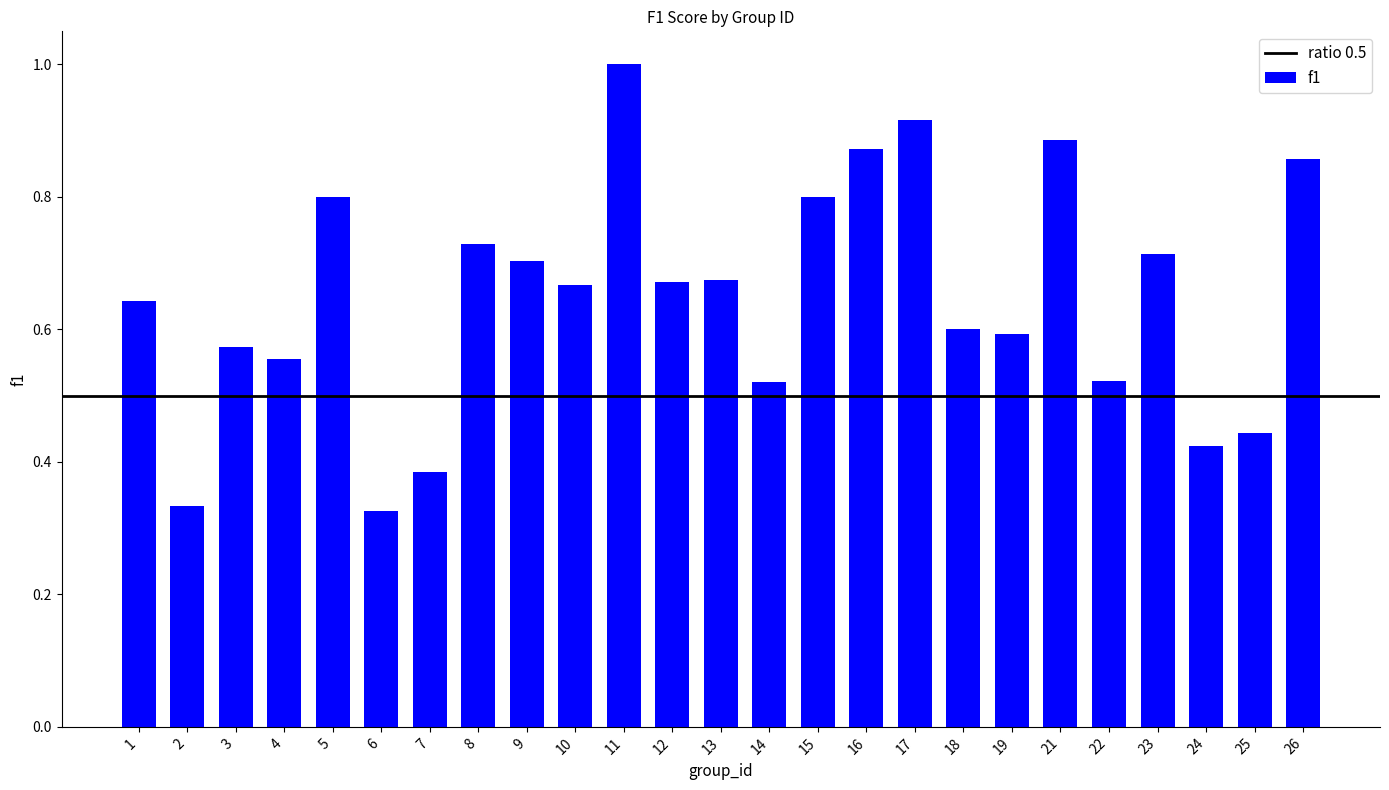

Does the chart contain any negative values?

No